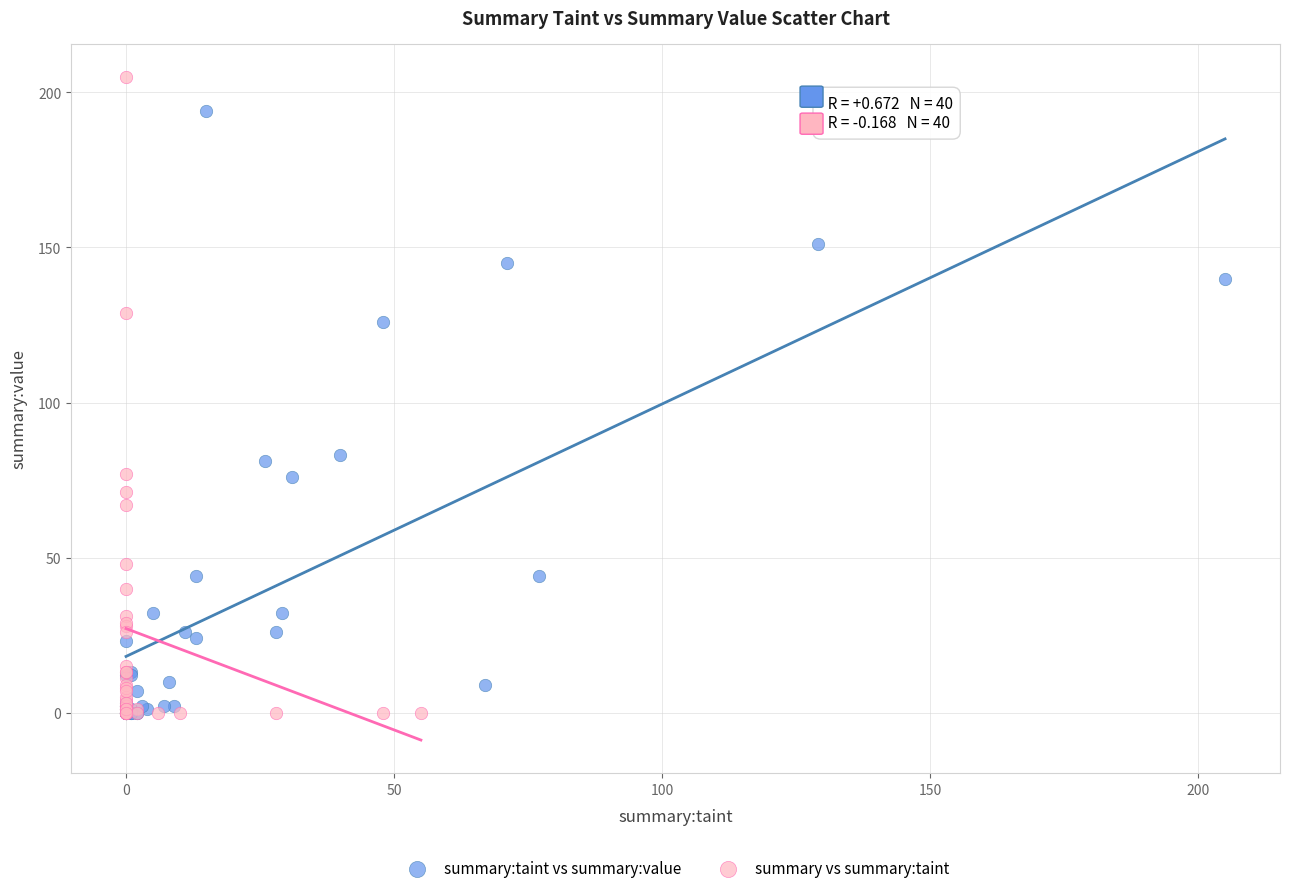

Which series has the widest spread of Y values?

summary vs summary:taint